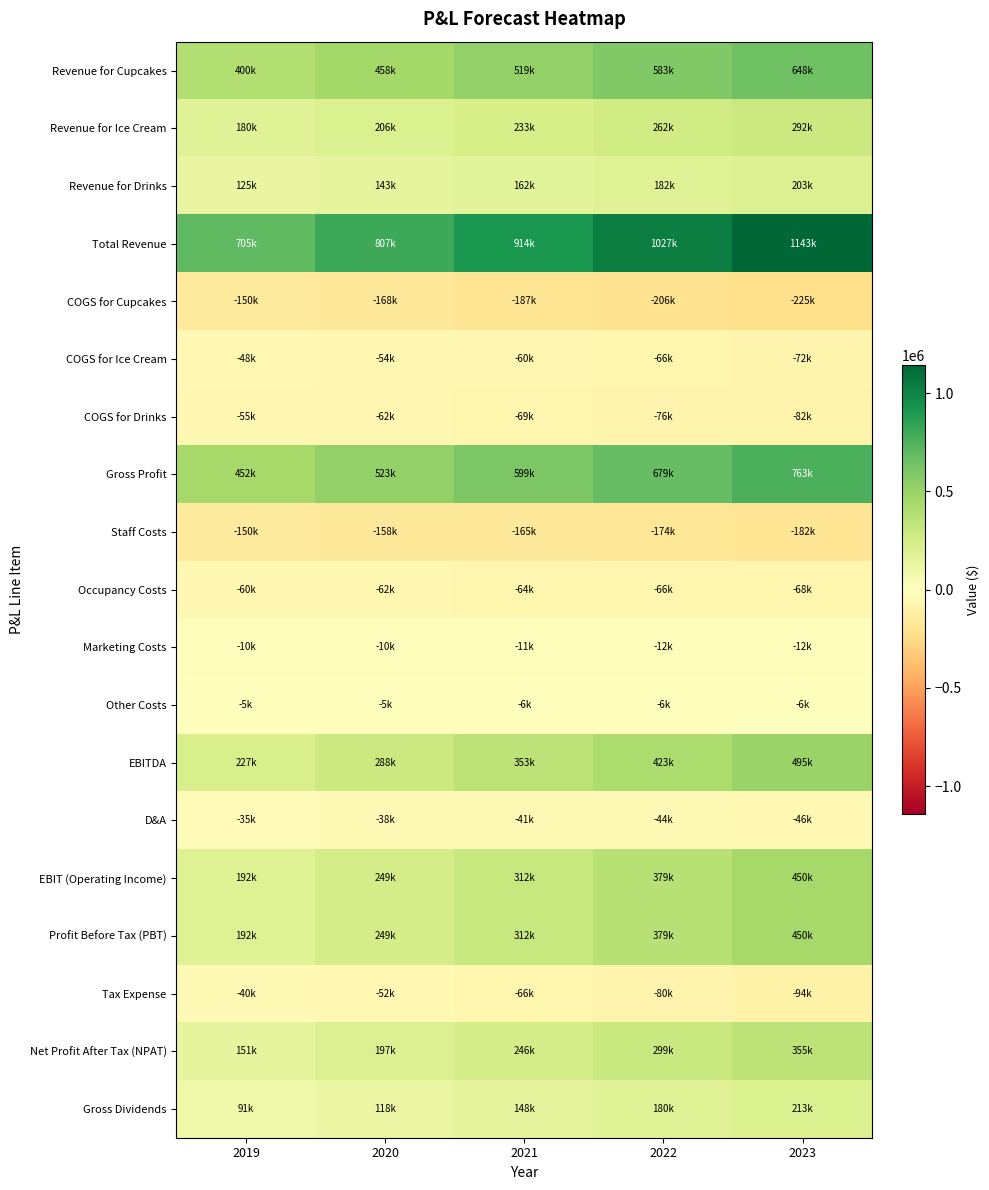

Which series has the largest range (max minus min)?

Total Revenue